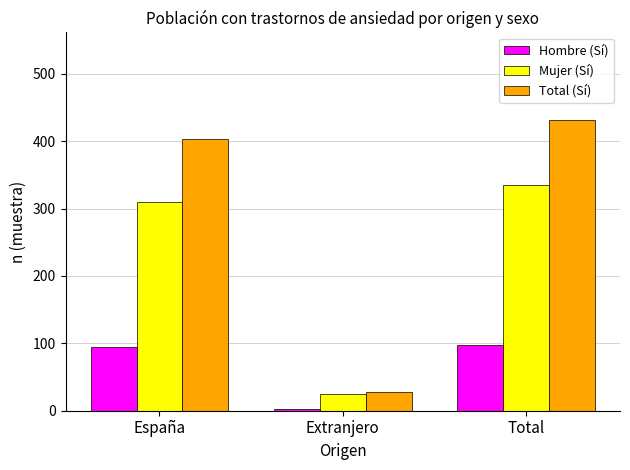

The value of Total (Sí) at España is 404. True or false?

True